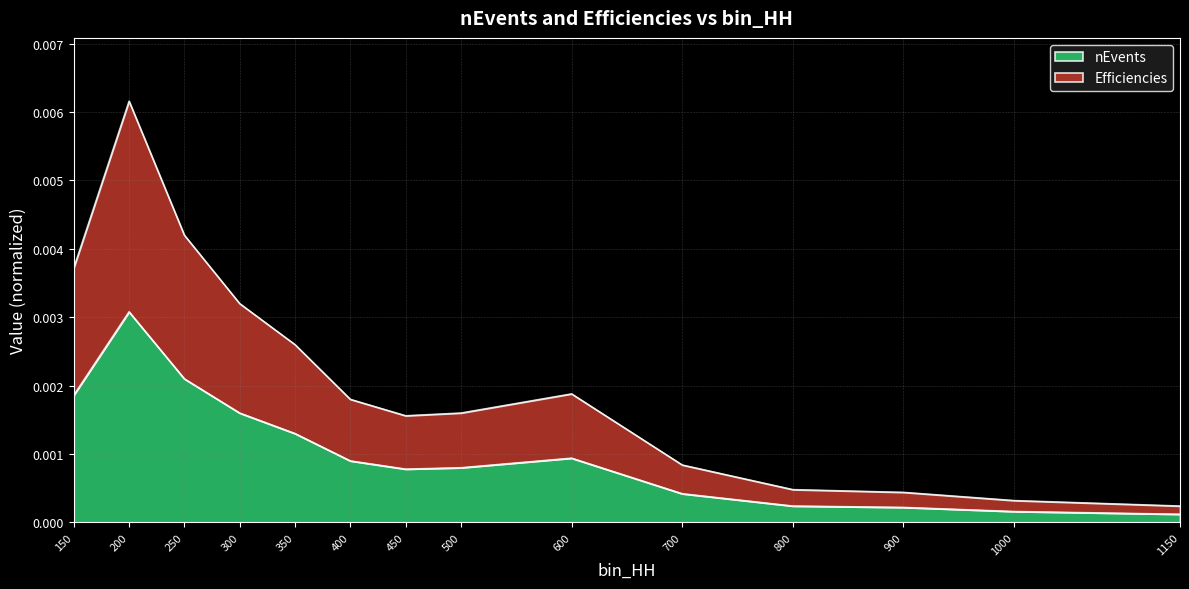

Rank the categories by nEvents value from highest to lowest.

200, 250, 150, 300, 350, 600, 400, 500, 450, 700, 800, 900, 1000, 1150